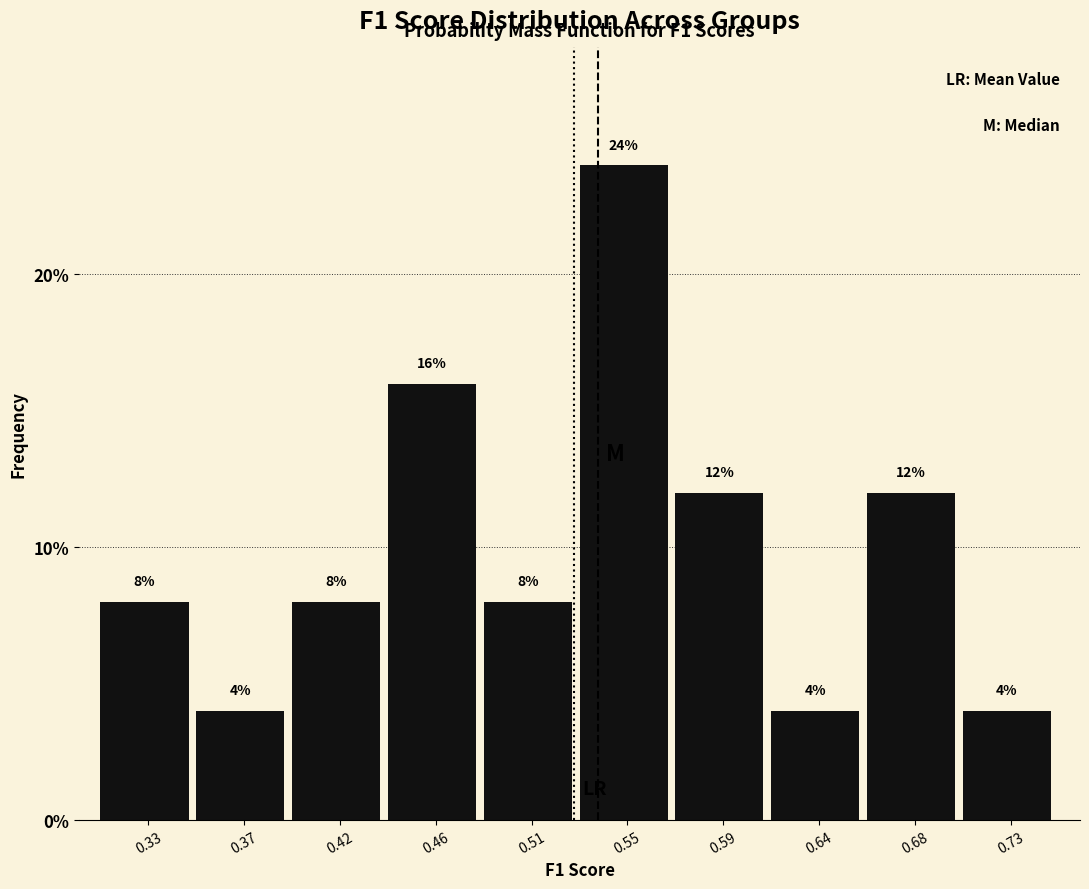

Does the chart contain any negative values?

No